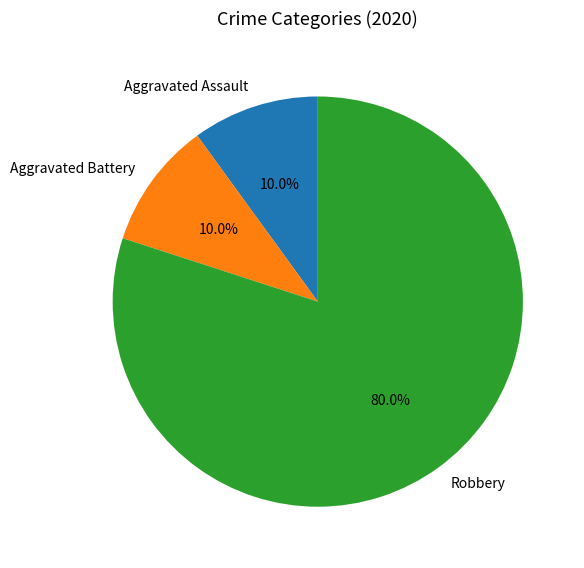

To the nearest percent, what is the difference between the largest and smallest slice percentages?

70%